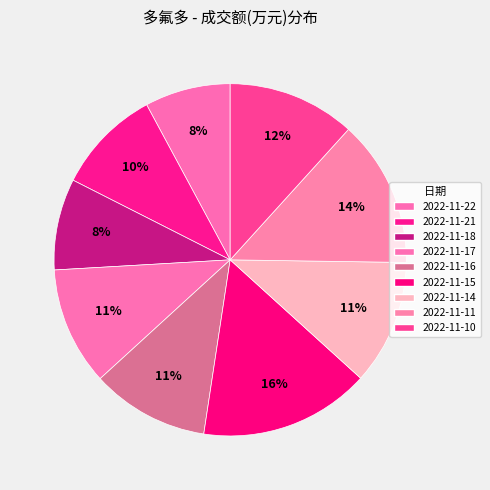

How many segments does this pie chart have?

9